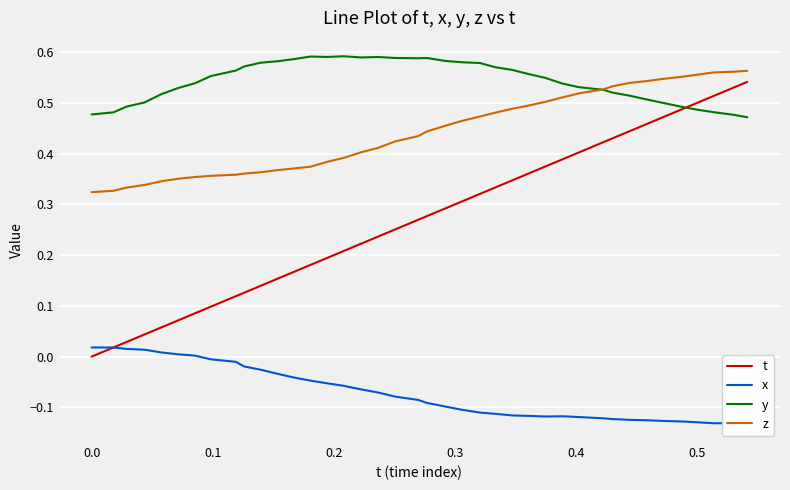

What is the smallest value displayed?

-0.1